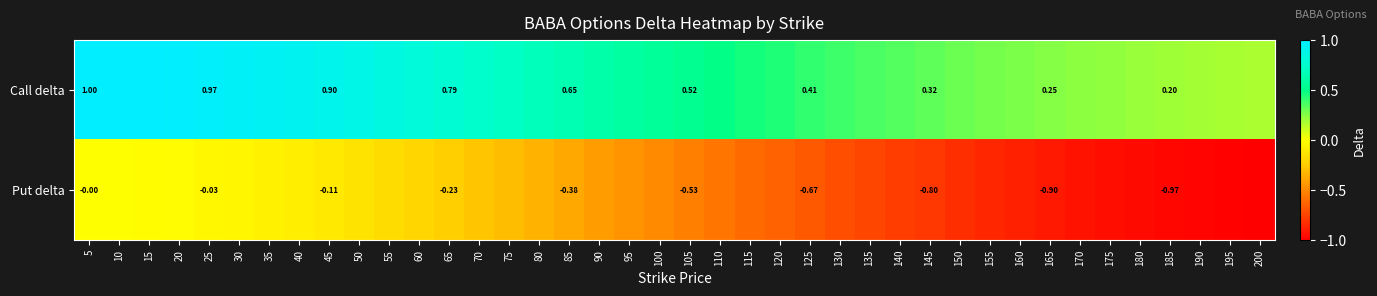

What is the average value of the Put delta series?

-0.5